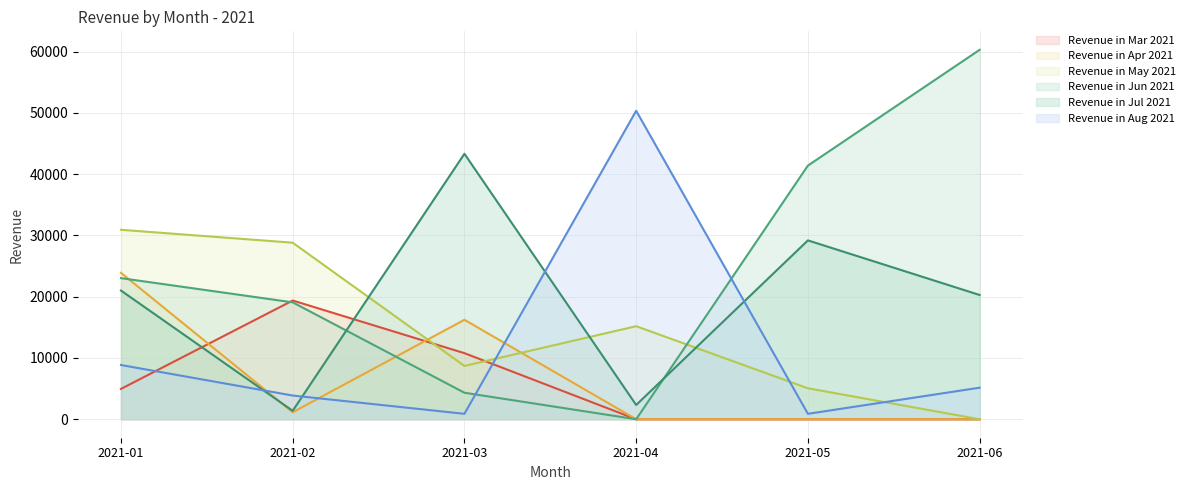

Rank the series by their maximum value, from lowest to highest.

Revenue in Mar 2021, Revenue in Apr 2021, Revenue in May 2021, Revenue in Jul 2021, Revenue in Aug 2021, Revenue in Jun 2021